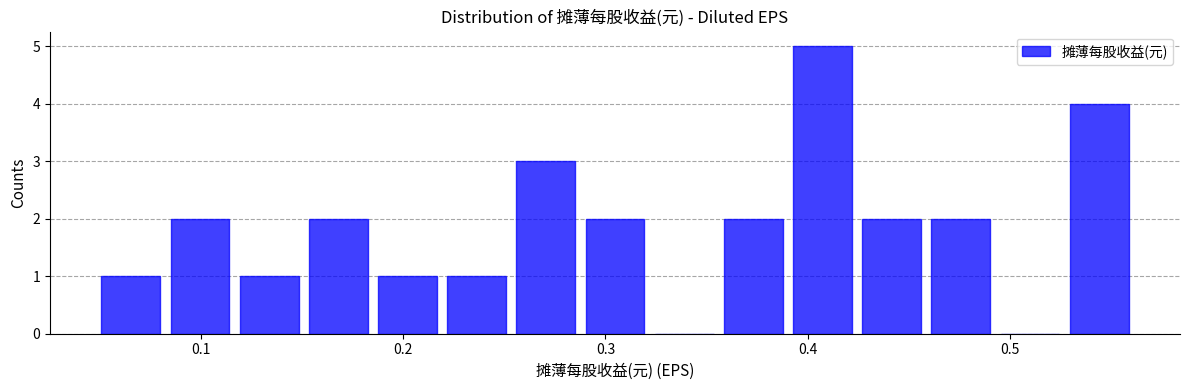

Read against the x-axis, roughly where is the centre of the tallest bar?

0.41